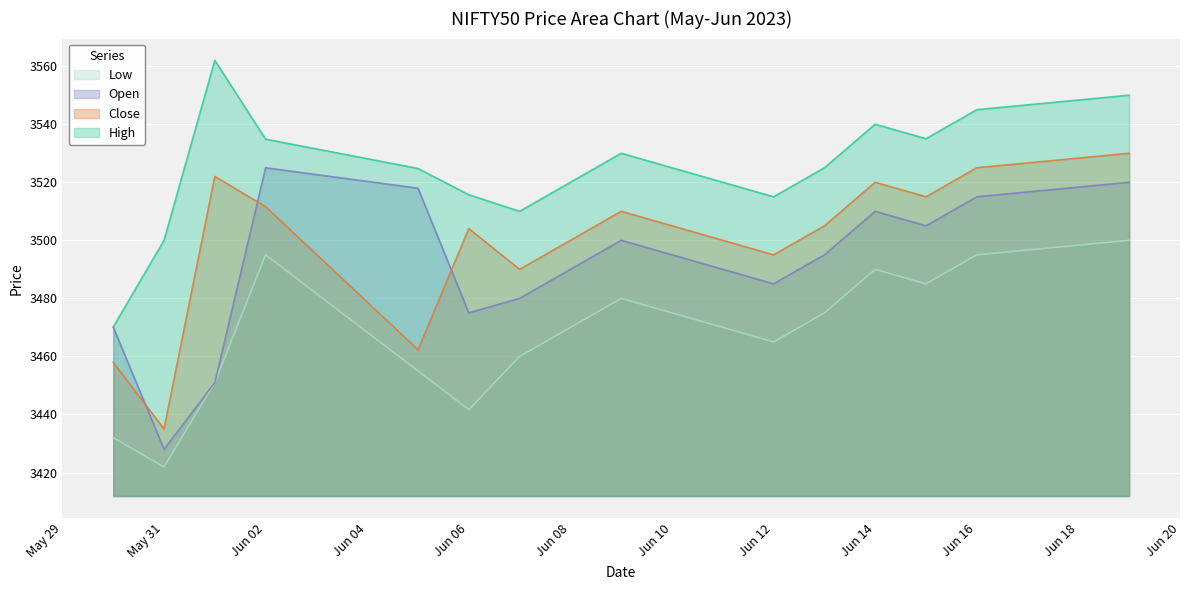

Does the chart display data point markers on the line(s)?

No